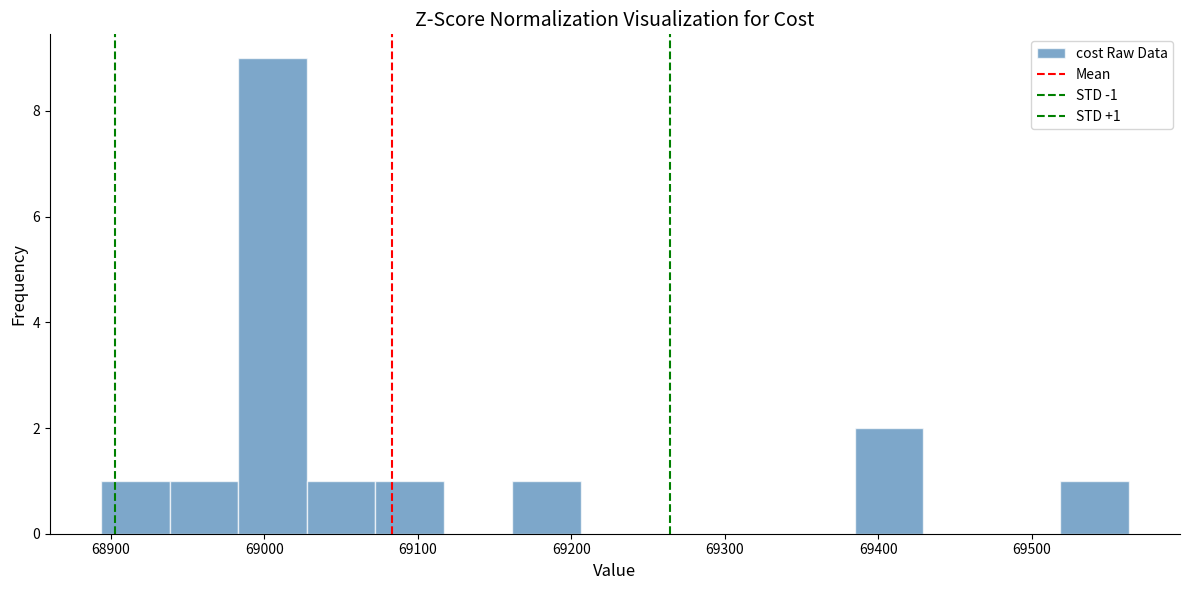

Over which range of the x-axis is the bar tallest?

68980 to 69030